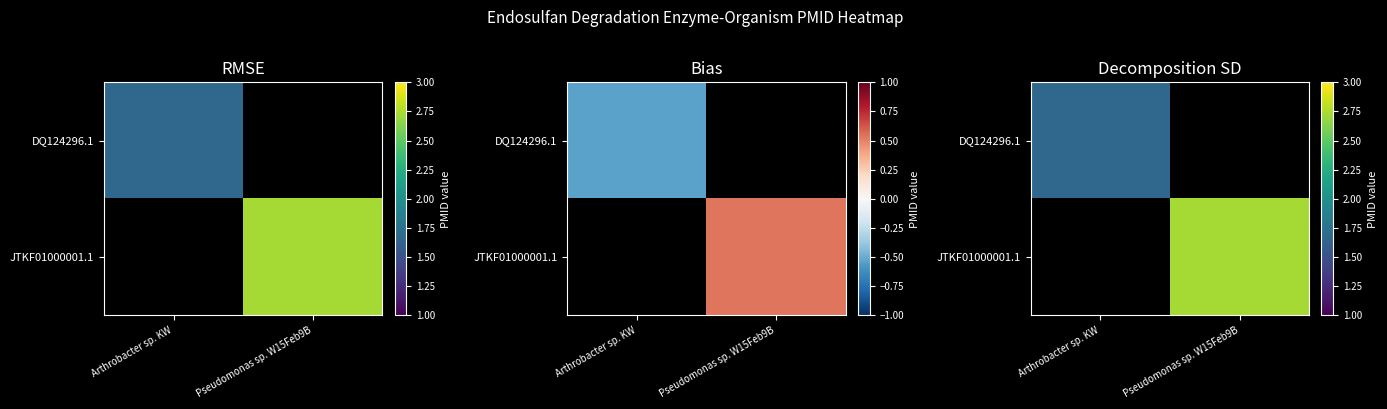

At Pseudomonas sp. W15Feb9B, list the series in order from smallest to largest.

DQ124296.1, JTKF01000001.1